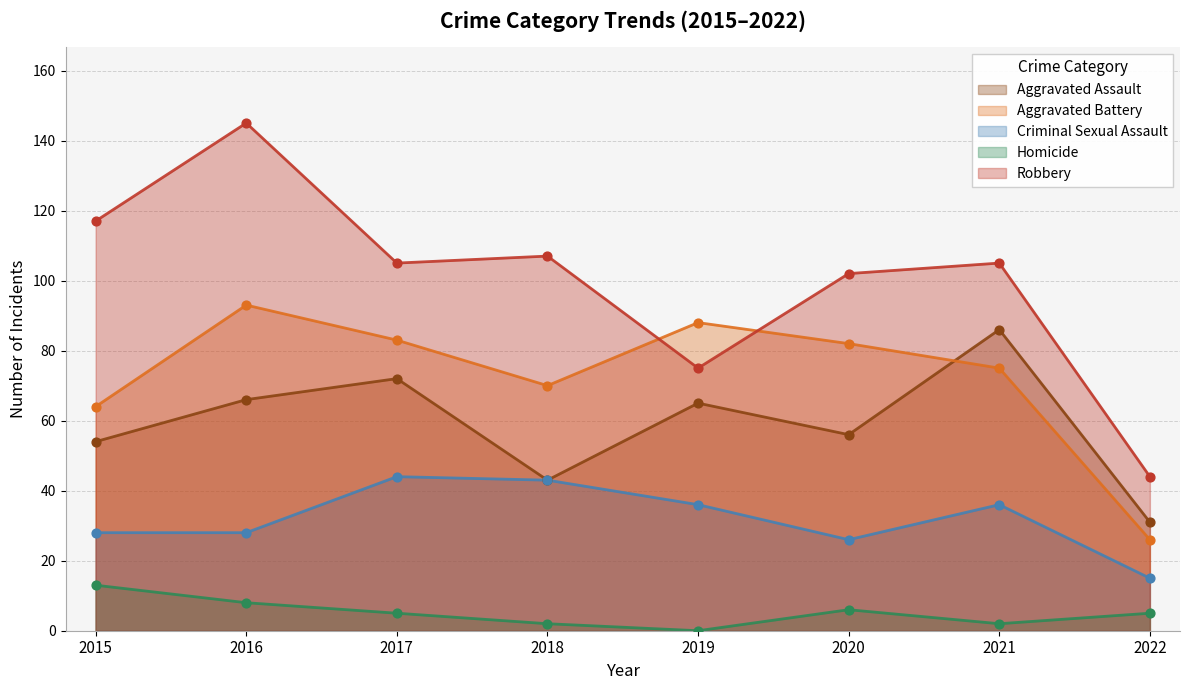

What are all the series names shown in the legend?

Aggravated Assault, Aggravated Battery, Criminal Sexual Assault, Homicide, Robbery